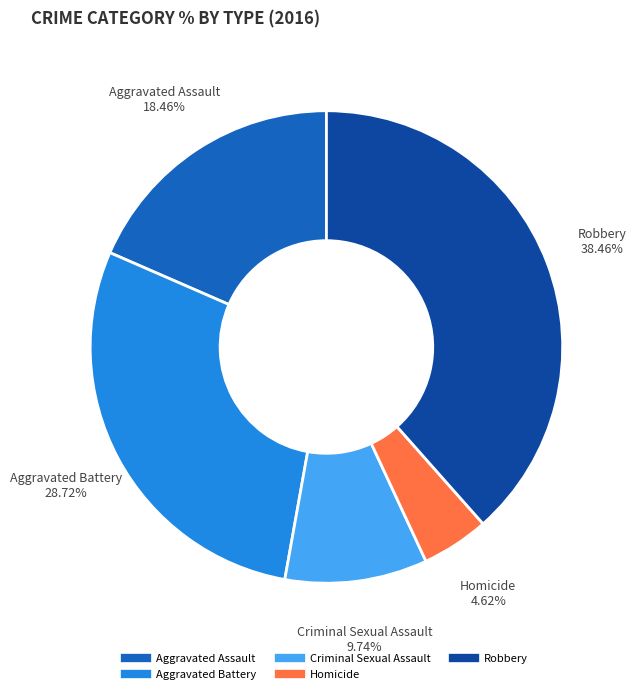

Count the number of slices in the pie.

5